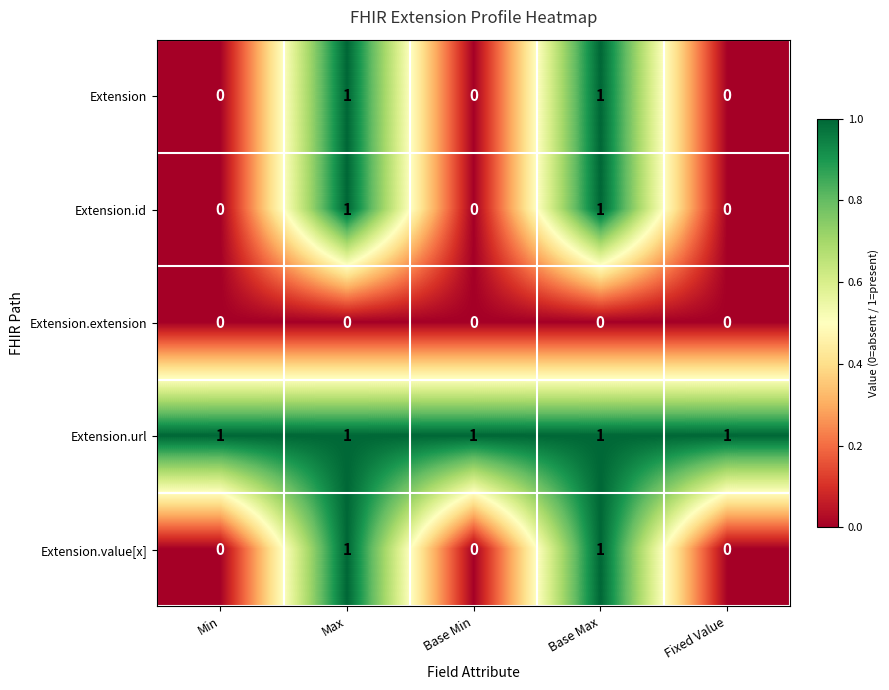

How many Extension.value[x] values are between 0 and 1?

5